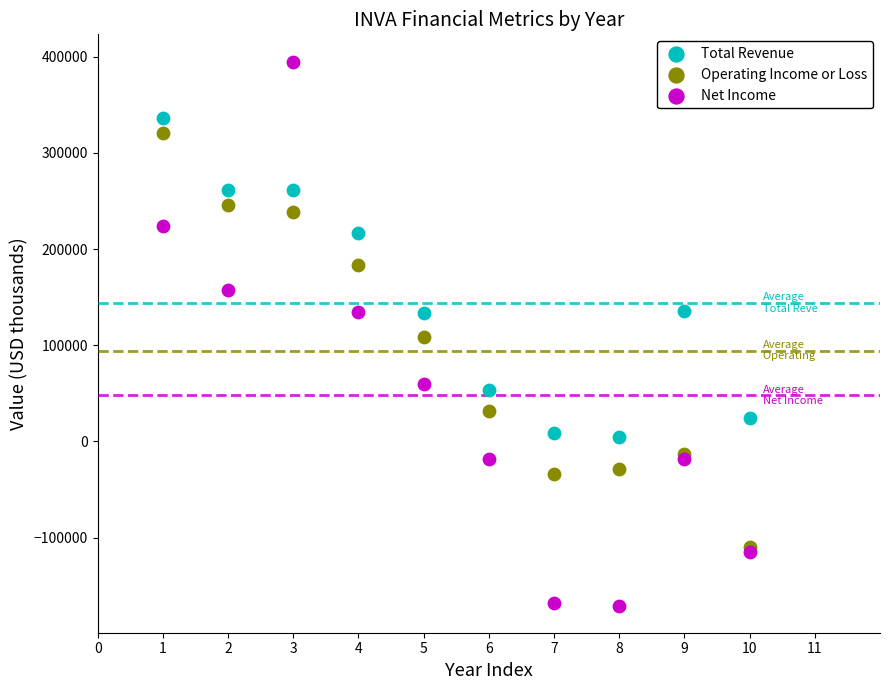

What are all the series names shown in the legend?

Total Revenue, Operating Income or Loss, Net Income